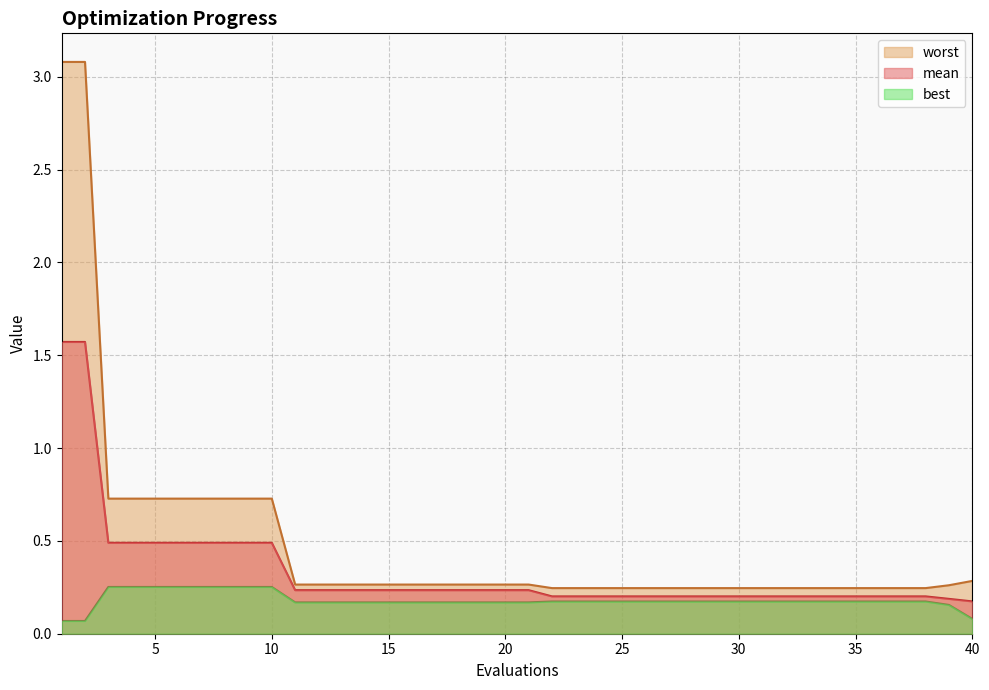

Which series changed the most between 16 and 30?

mean